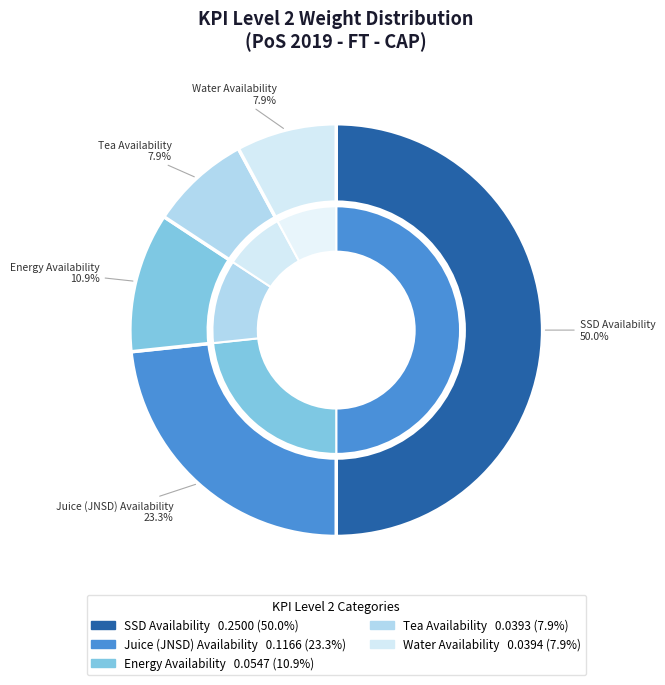

To the nearest percent, what portion does Tea Availability represent?

8%